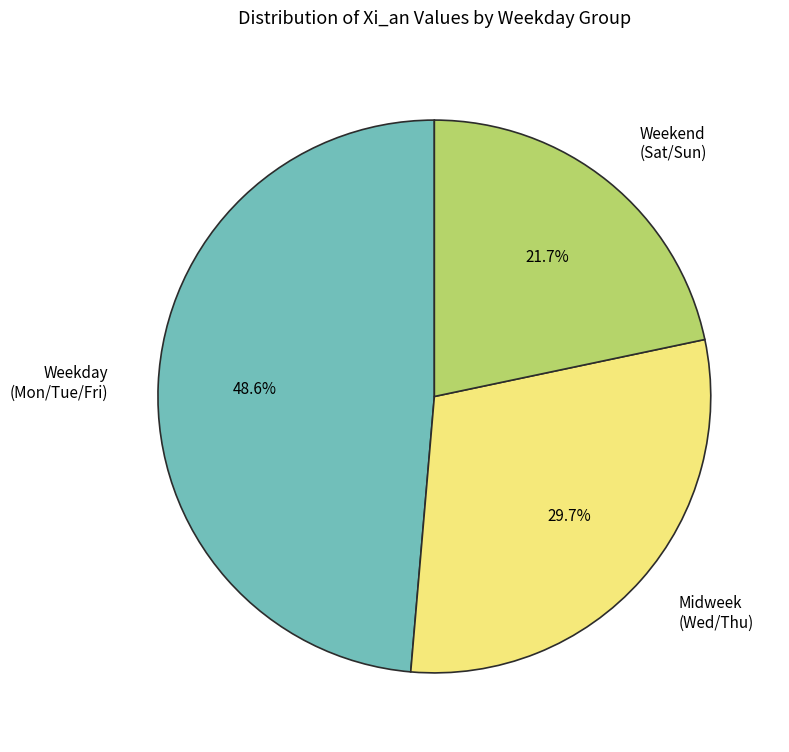

What is the ratio of the value at Weekend (Sat/Sun) to the value at Weekday (Mon/Tue/Fri)?

0.4